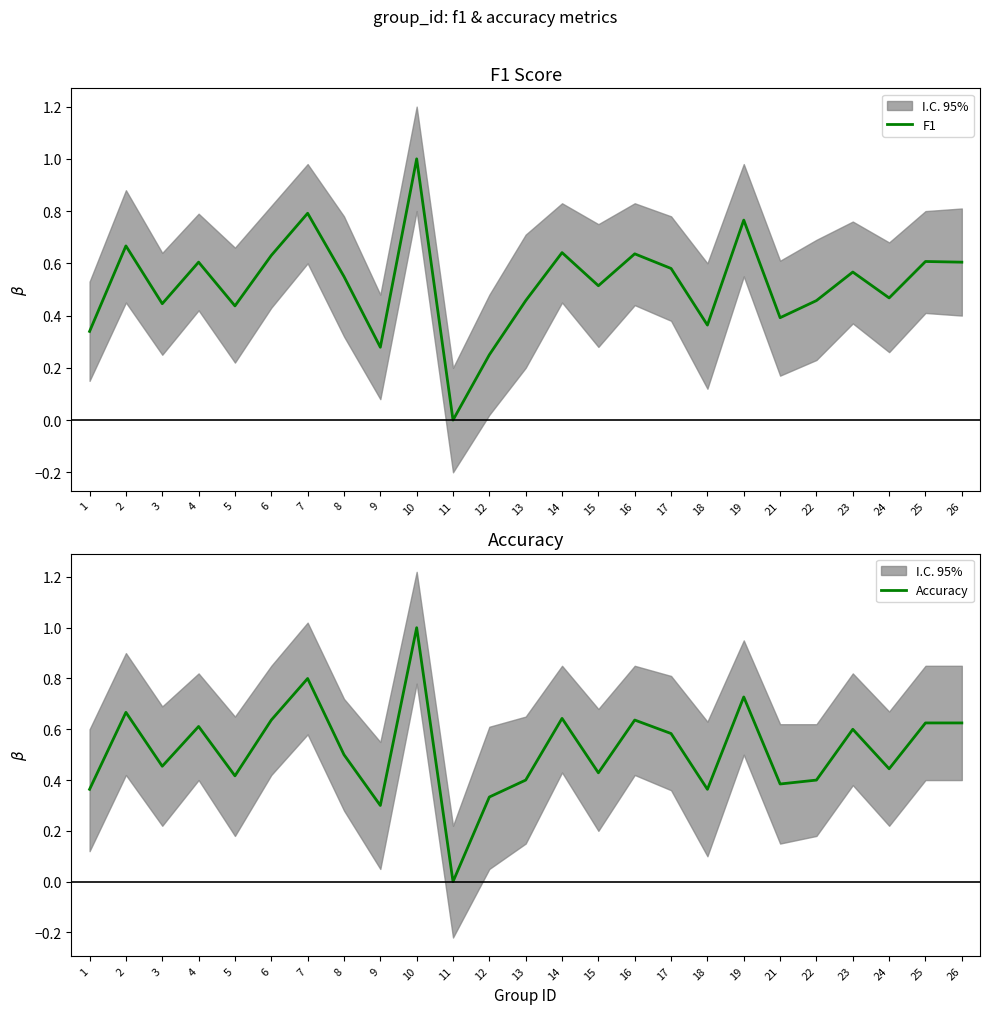

How many positive values does the Accuracy series have?

24